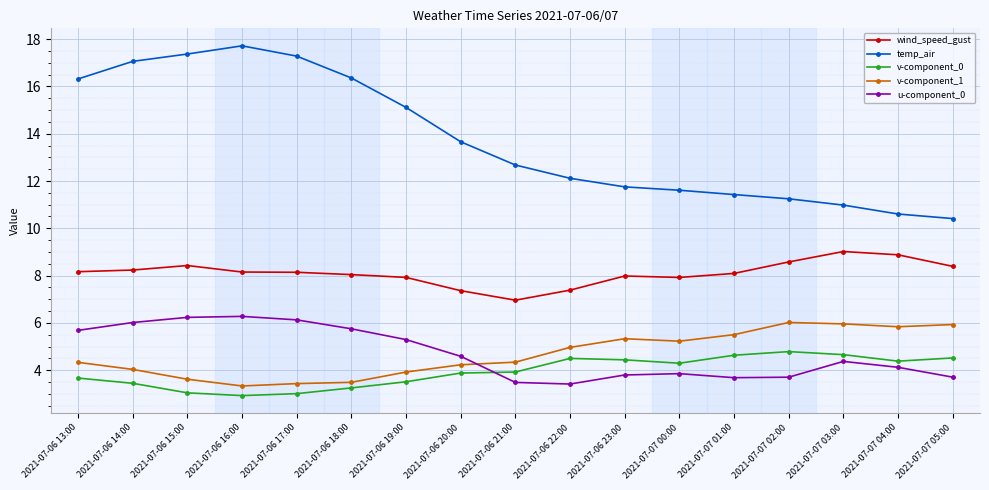

Which series has the largest range (max minus min)?

temp_air